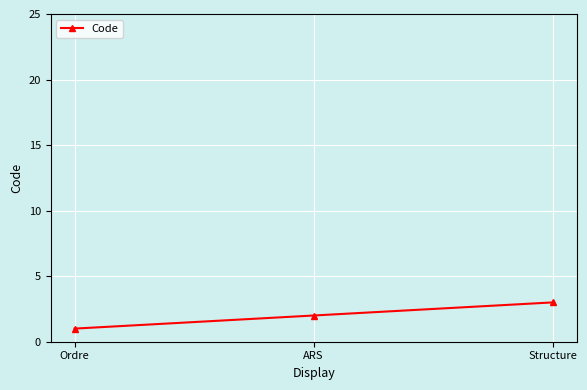

What is the smallest value displayed?

1